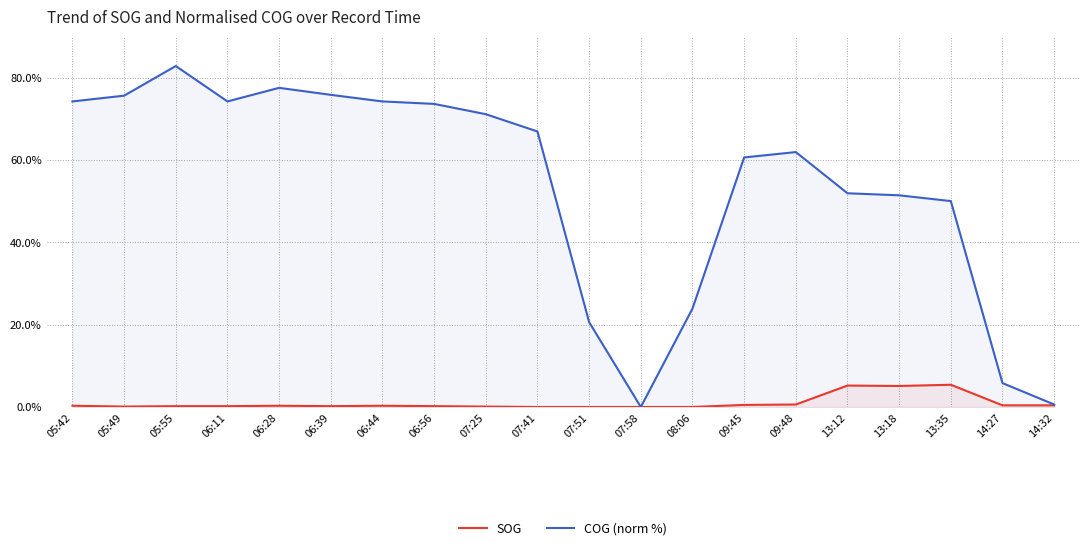

What is the difference between the SOG values at 09:48 and 13:12?

4.6